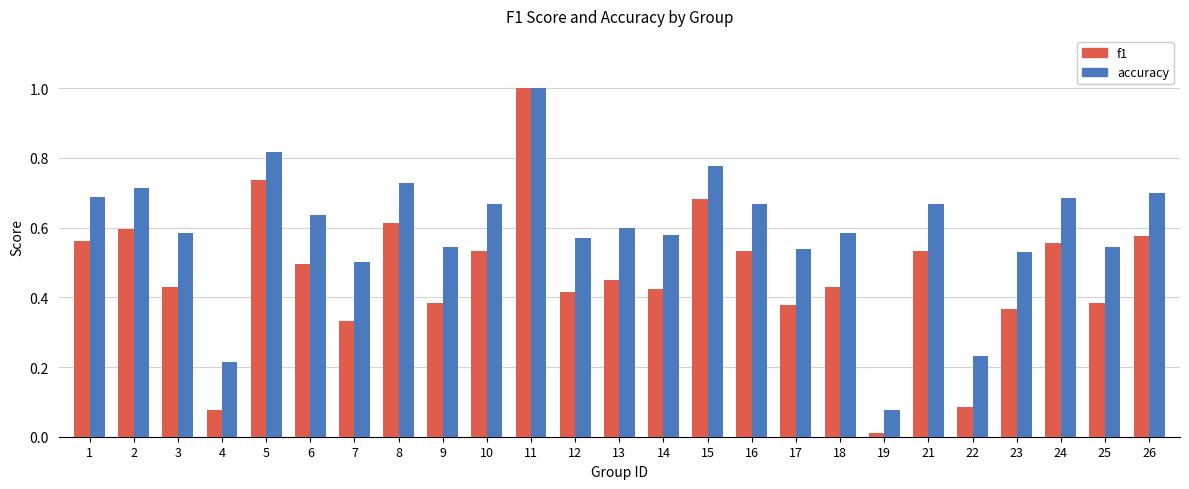

How many groups of bars are there?

25